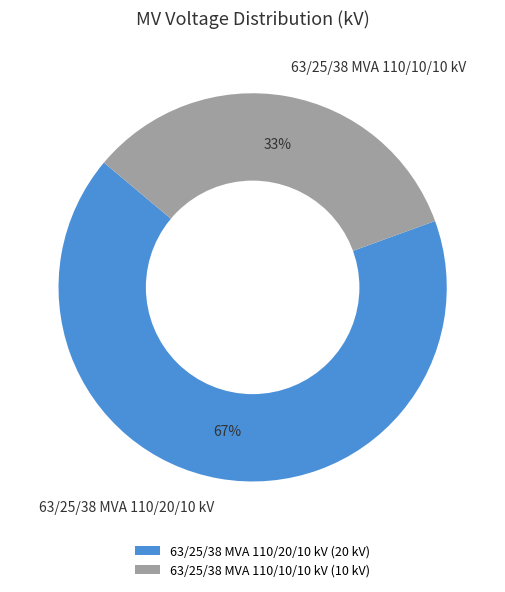

How many slices are in this pie chart?

2